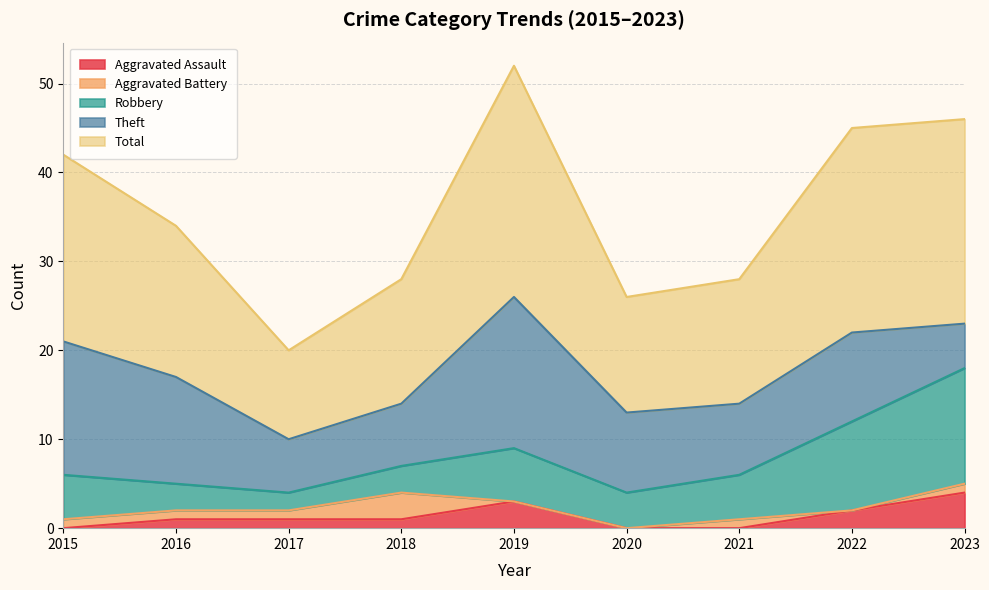

What is the value of the Total point at the 7th from the left?

14